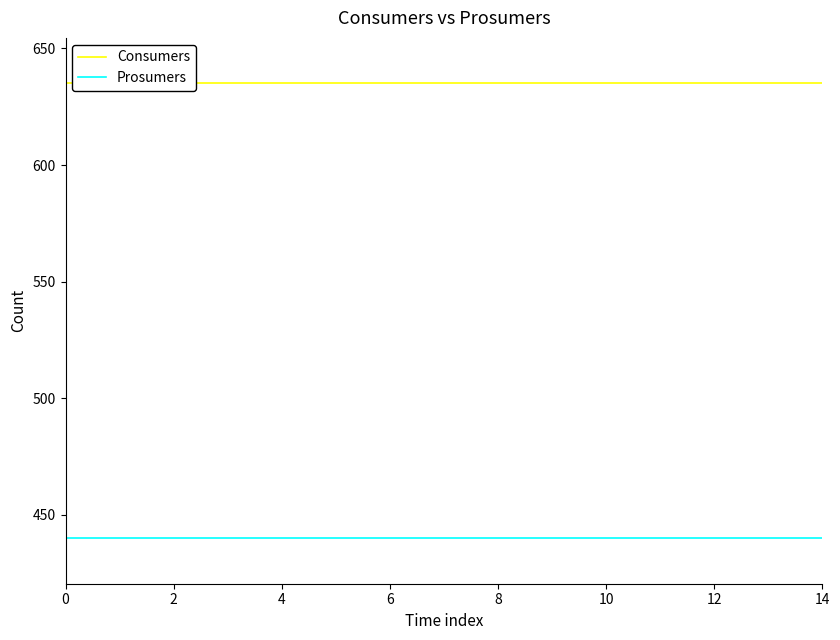

Read the Consumers value at 12.

635